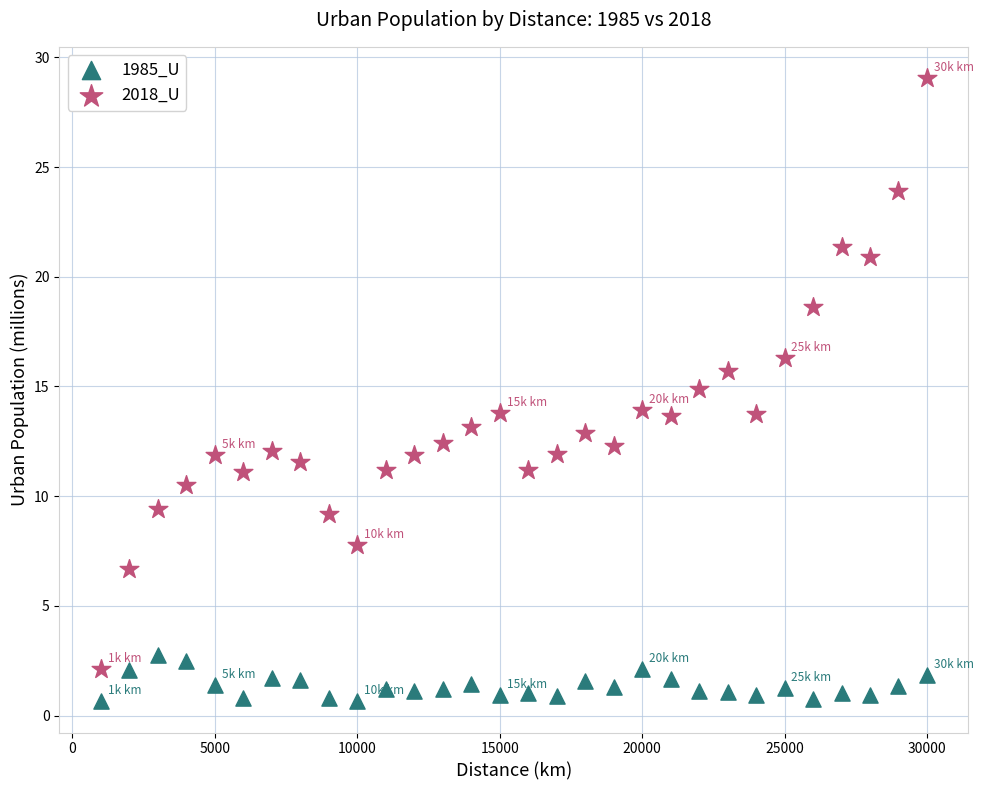

Which series contains the lowest Y value?

1985_U